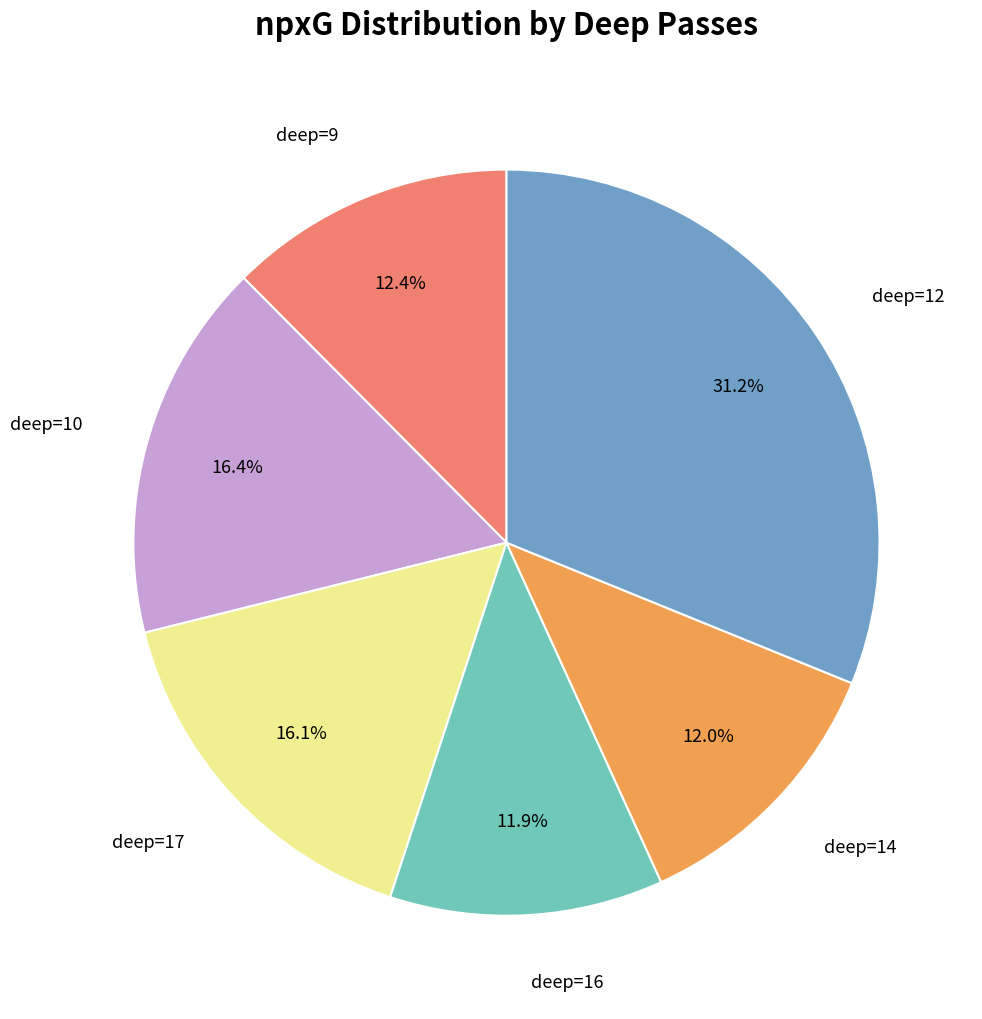

To the nearest percent, what is the average slice percentage?

17%